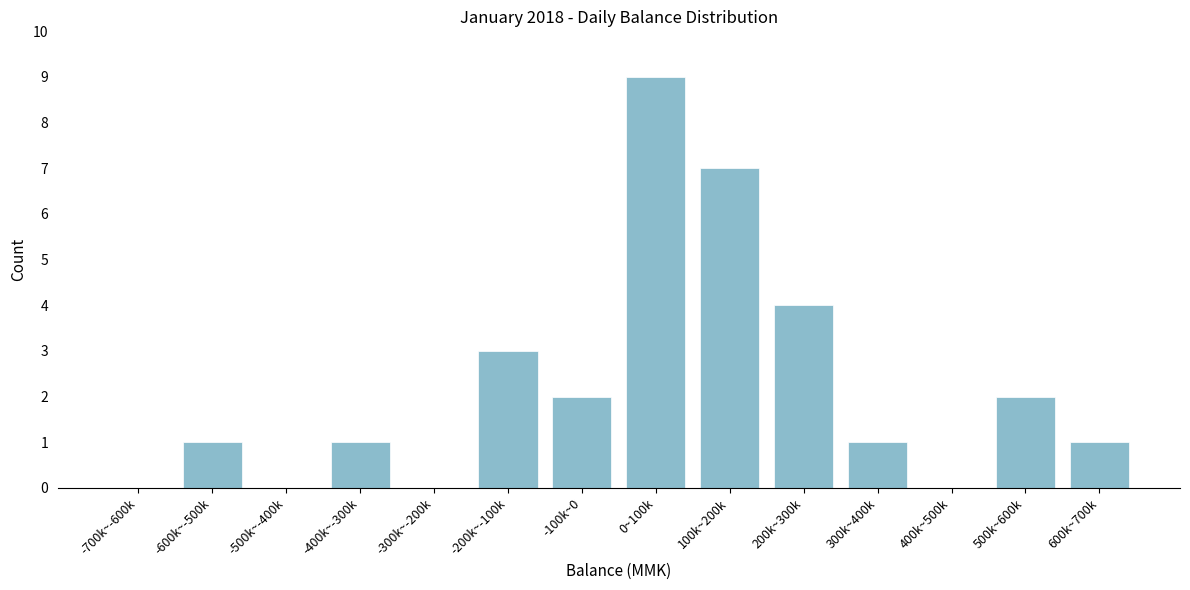

Reading left to right, list all the values displayed in this chart.

-700k~-600k=0	-600k~-500k=1	-500k~-400k=0	-400k~-300k=1	-300k~-200k=0	-200k~-100k=3	-100k~0=2	0~100k=9	100k~200k=7	200k~300k=4	300k~400k=1	400k~500k=0	500k~600k=2	600k~700k=1